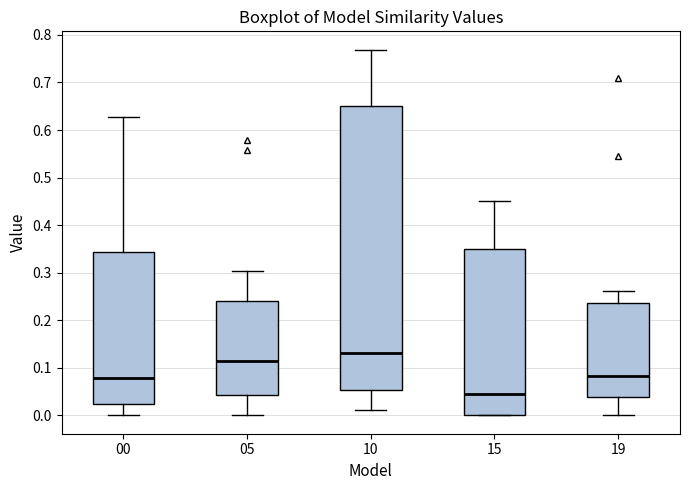

Which box has the highest median line?

10